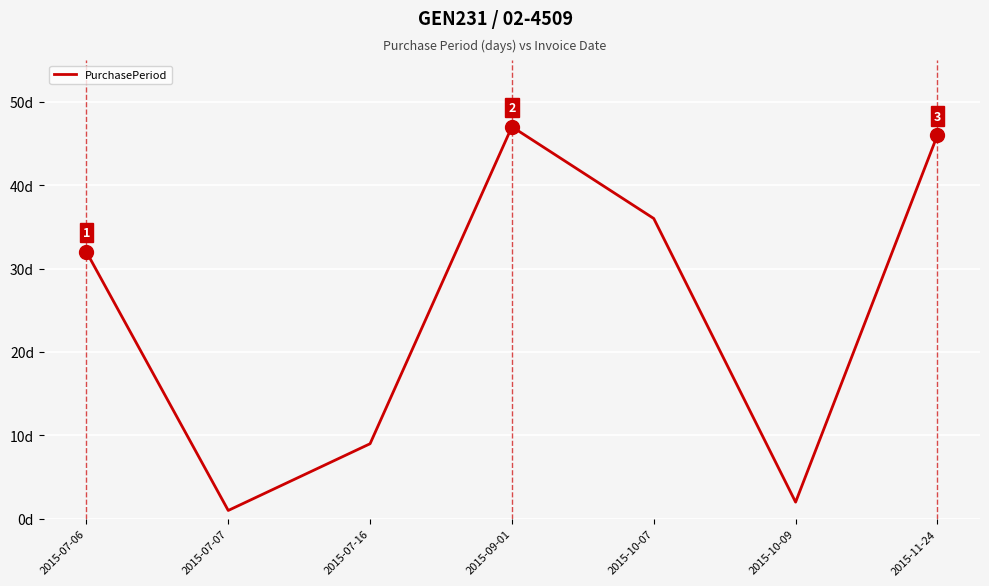

Is it true that the value at 2015-10-07 is 36?

True